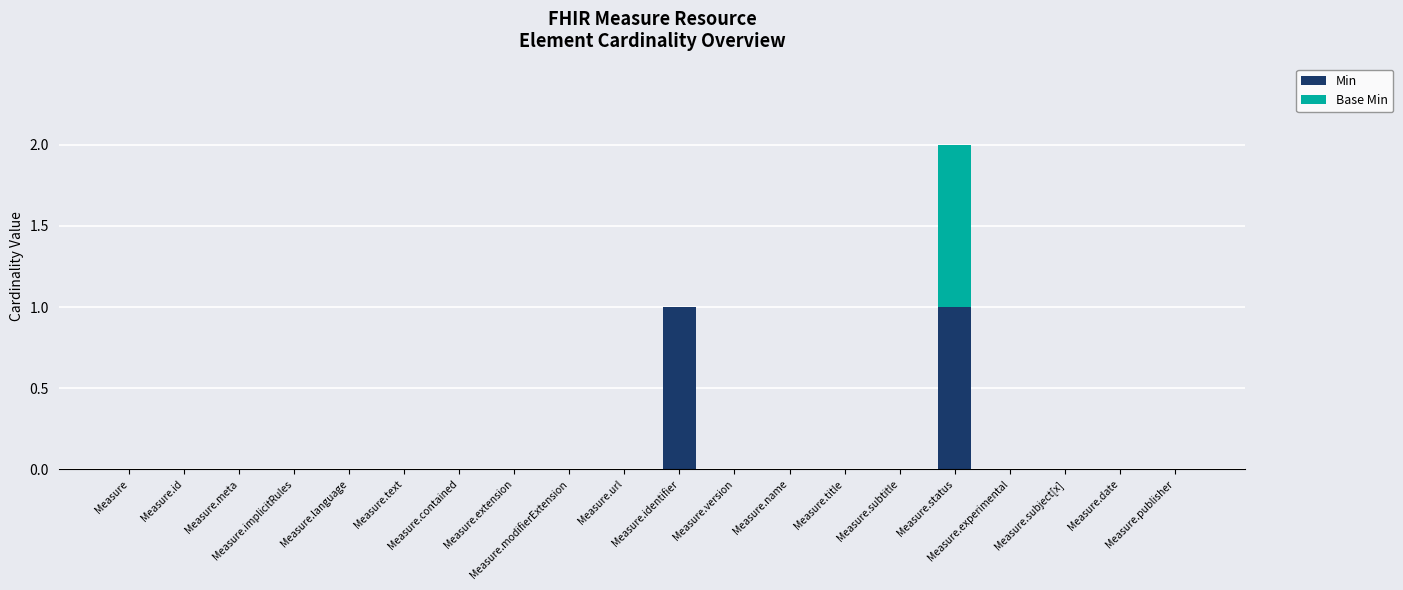

What are all the series names shown in the legend?

Min, Base Min